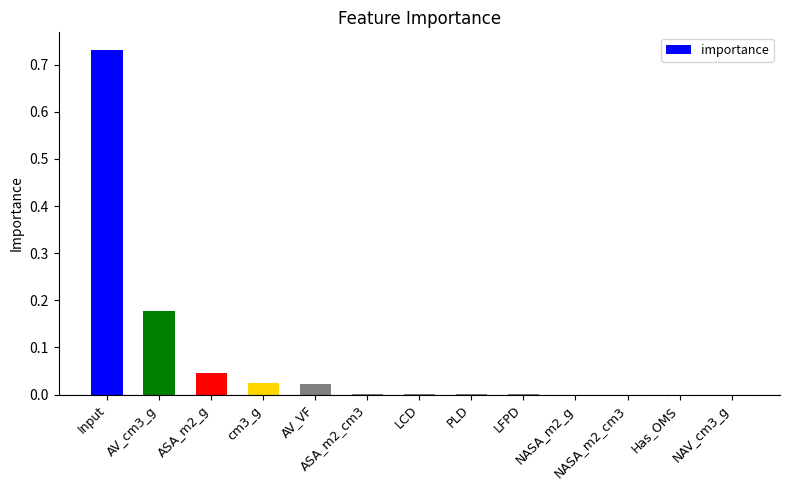

What is the sum of all values?

1.0